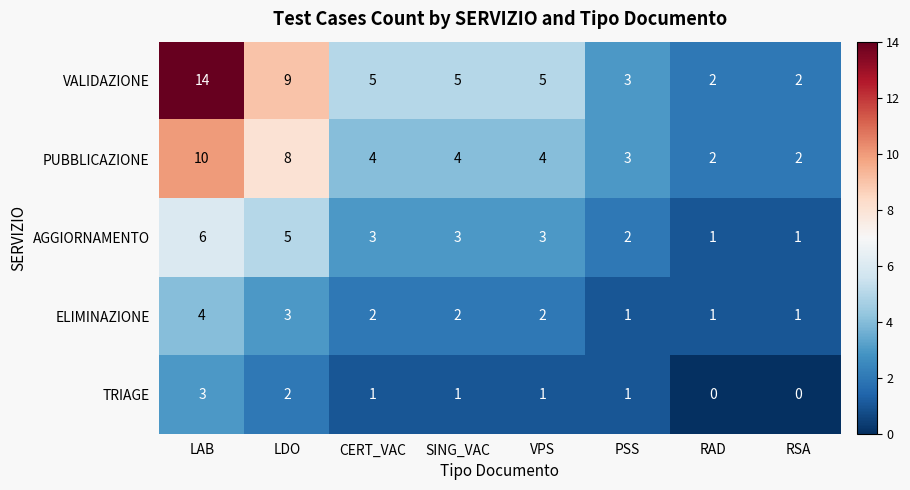

The value of ELIMINAZIONE at CERT_VAC is 2. True or false?

True